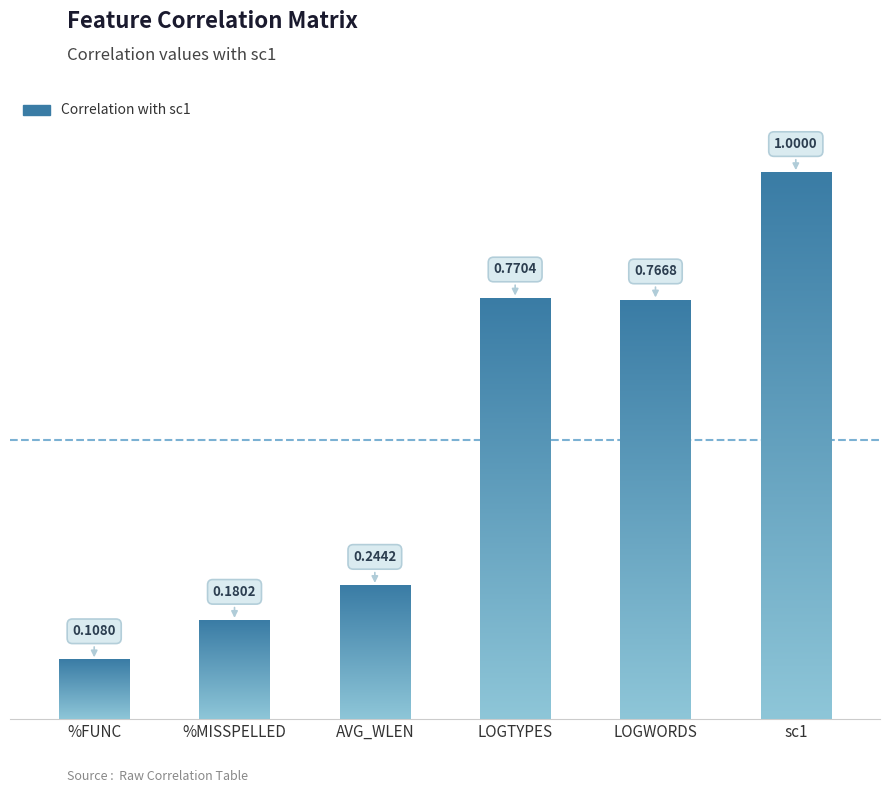

How many bars are there in total?

6